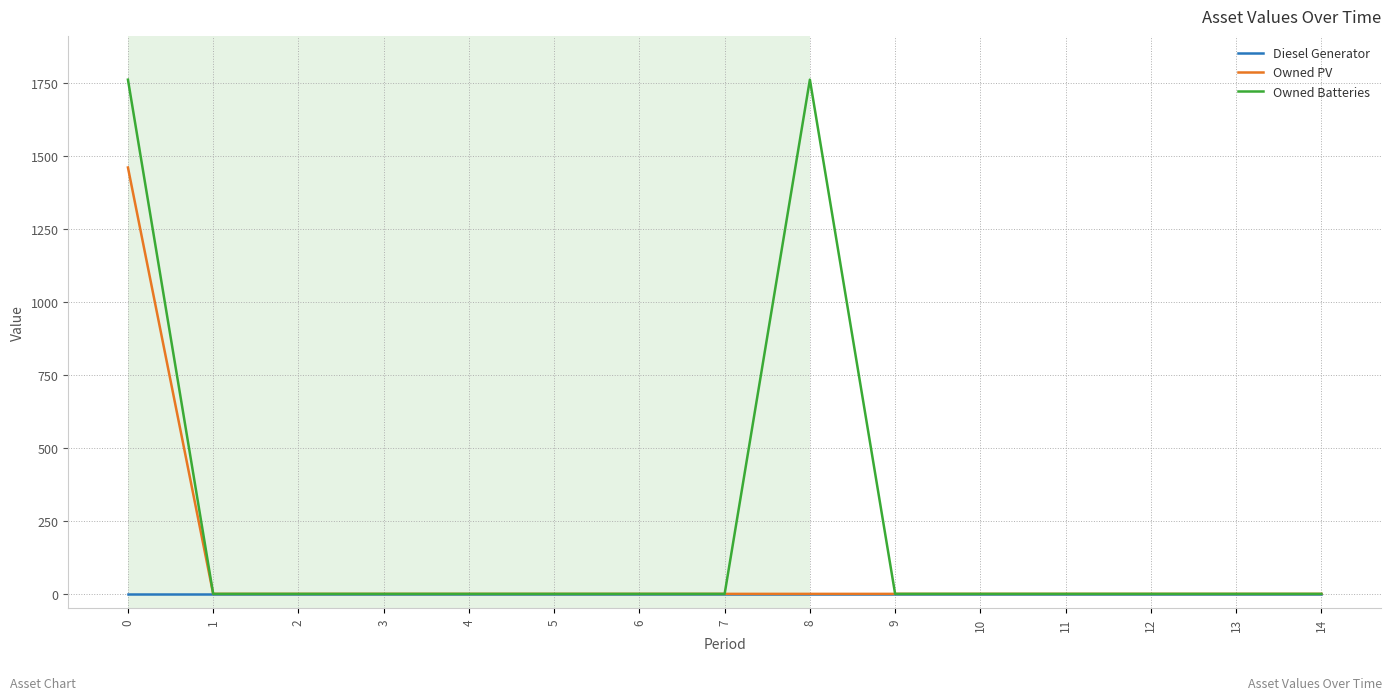

Reading left to right, extract all data points from this chart.

Diesel Generator: 0	0	0	0	0	0	0	0	0	0	0	0	0	0	0
Owned PV: 1461	0	0	0	0	0	0	0	0	0	0	0	0	0	0
Owned Batteries: 1762	0	0	0	0	0	0	0	1762	0	0	0	0	0	0